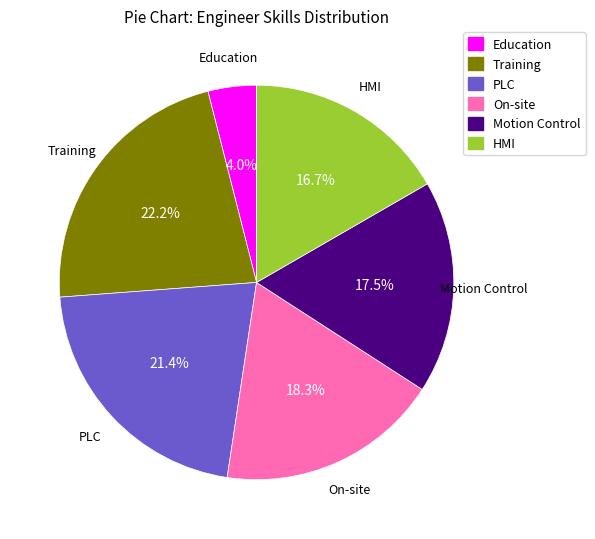

Is it true that On-site is 8% of the pie?

False